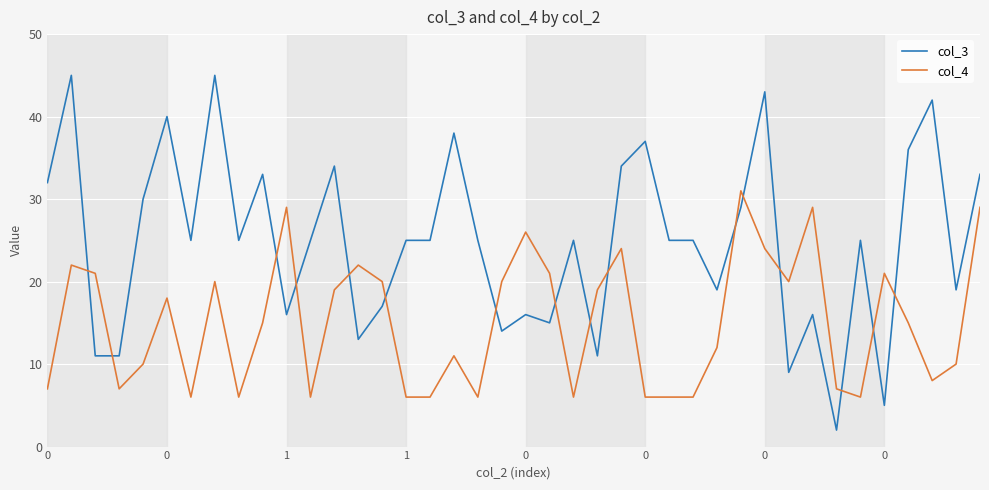

Rank the series by their maximum value, from lowest to highest.

col_4, col_3